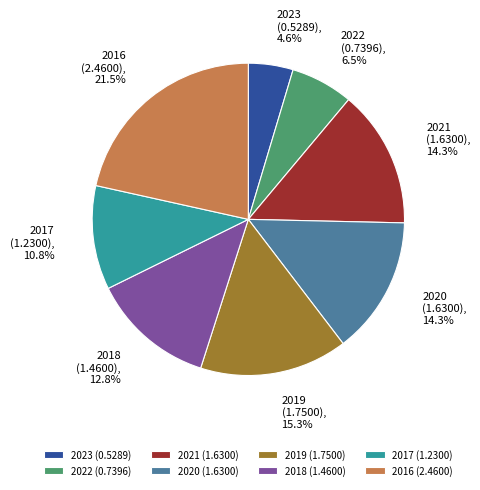

To the nearest percent, what is the difference between the largest and smallest slice percentages?

17%